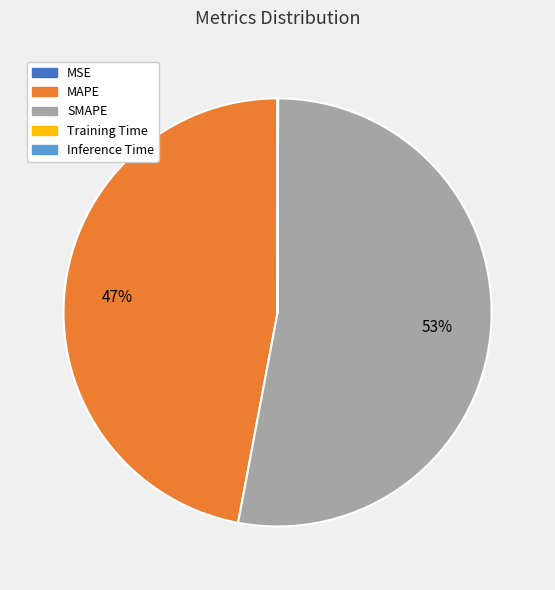

The MAPE slice represents 47% of the pie. True or false?

True